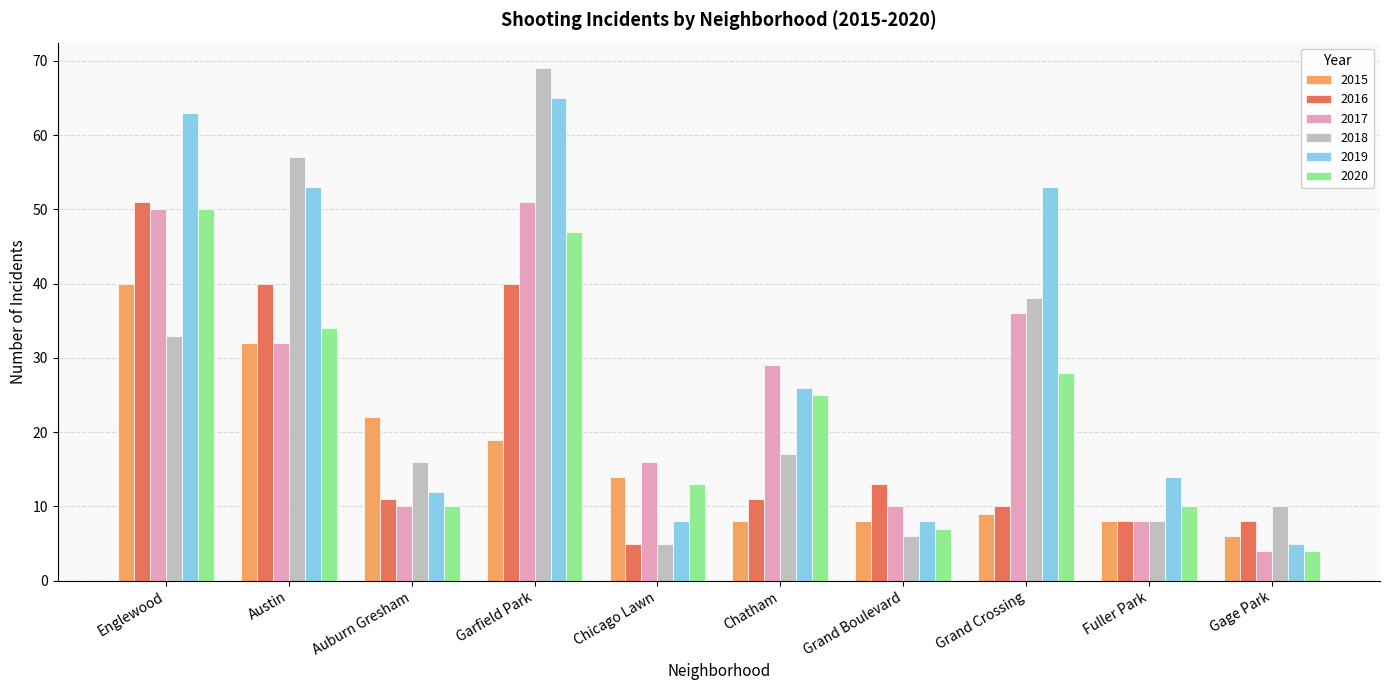

What is the difference between the maximum and minimum values in the 2018 series?

64